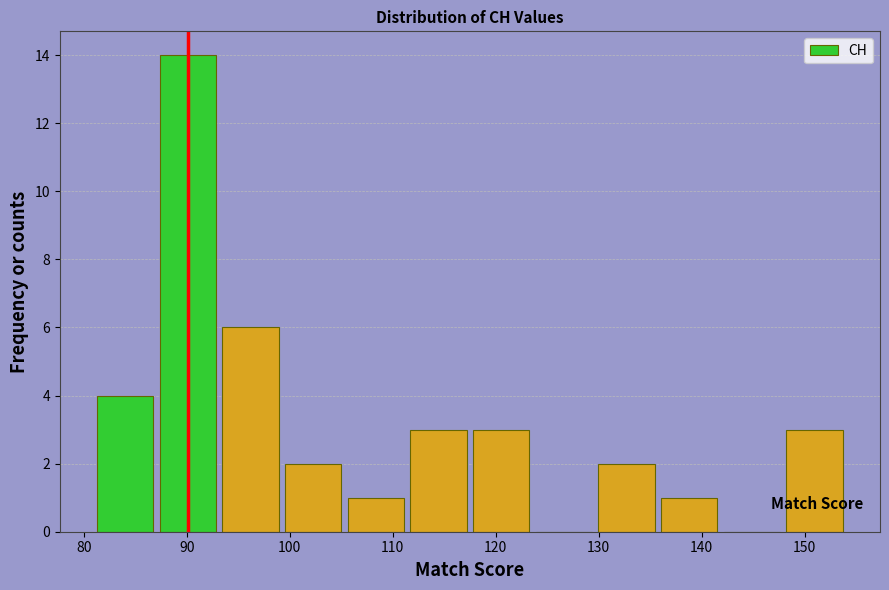

Reading left to right, transcribe this chart: for each bar, give the range it covers on the x-axis and its height. Neither the bar edges nor the heights are printed on the chart, so give them approximately, as read against the axes.

81 to 87: 4
87 to 93: 14
93 to 99: 6
99 to 105: 2
105 to 111: 1
111 to 118: 3
118 to 124: 3
124 to 130: 0
130 to 136: 2
136 to 142: 1
142 to 148: 0
148 to 154: 3